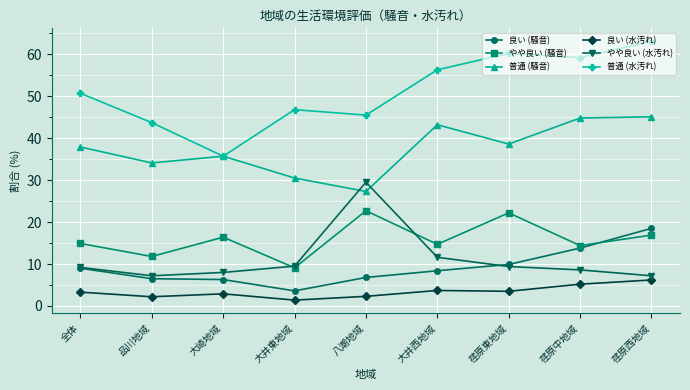

Where is the first local minimum for 普通 (騒音)?

品川地域